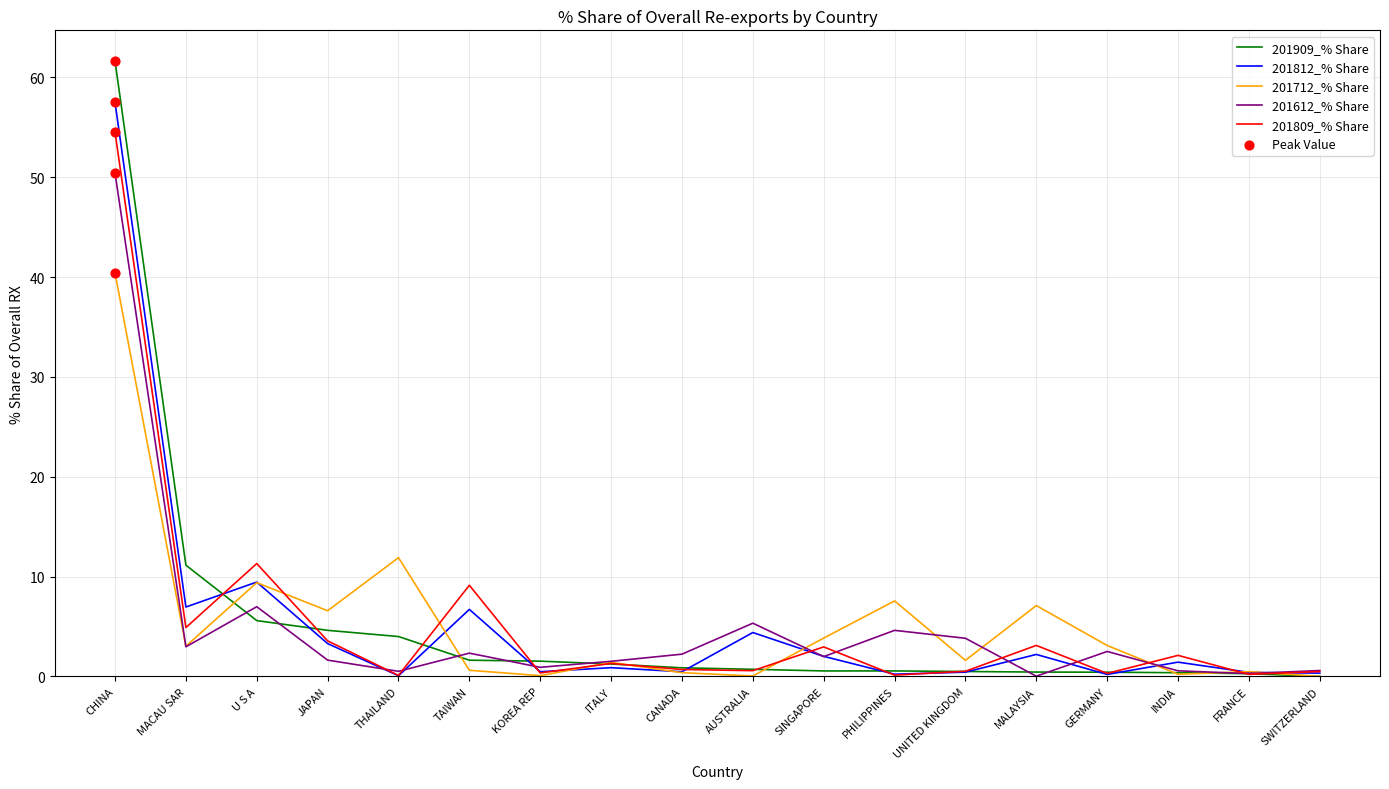

What is the difference between the highest and lowest values at CHINA?

21.2